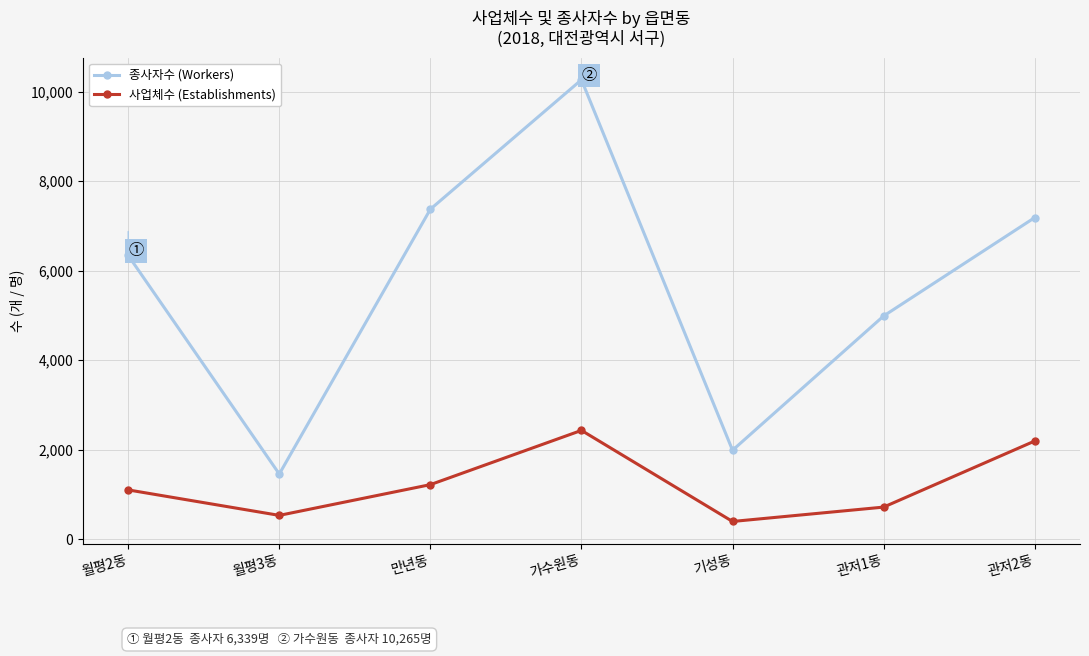

Reading left to right, list all the values displayed in this chart.

종사자수 (Workers): 월평2동=6339	월평3동=1456	만년동=7373	가수원동=10265	기성동=1987	관저1동=4987	관저2동=7185
사업체수 (Establishments): 월평2동=1101	월평3동=532	만년동=1219	가수원동=2431	기성동=396	관저1동=717	관저2동=2193